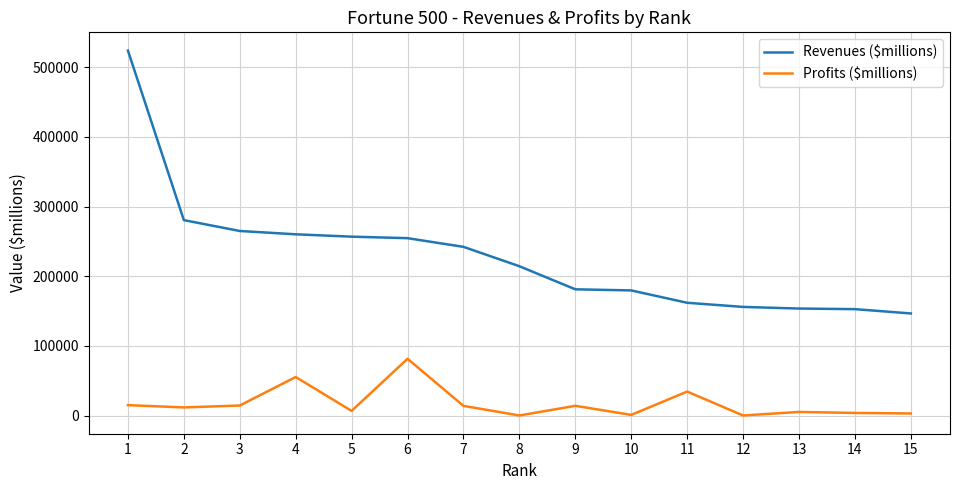

The value of Revenues ($millions) at 15 is 146516.0. True or false?

True